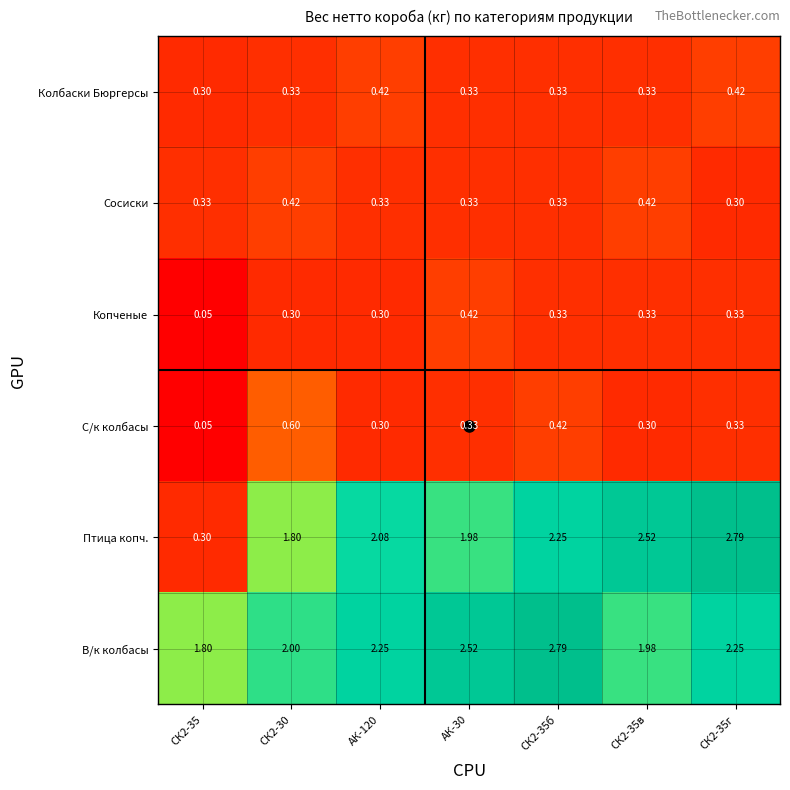

Between СК2-30 and АК-120, which series saw the biggest shift?

С/к колбасы